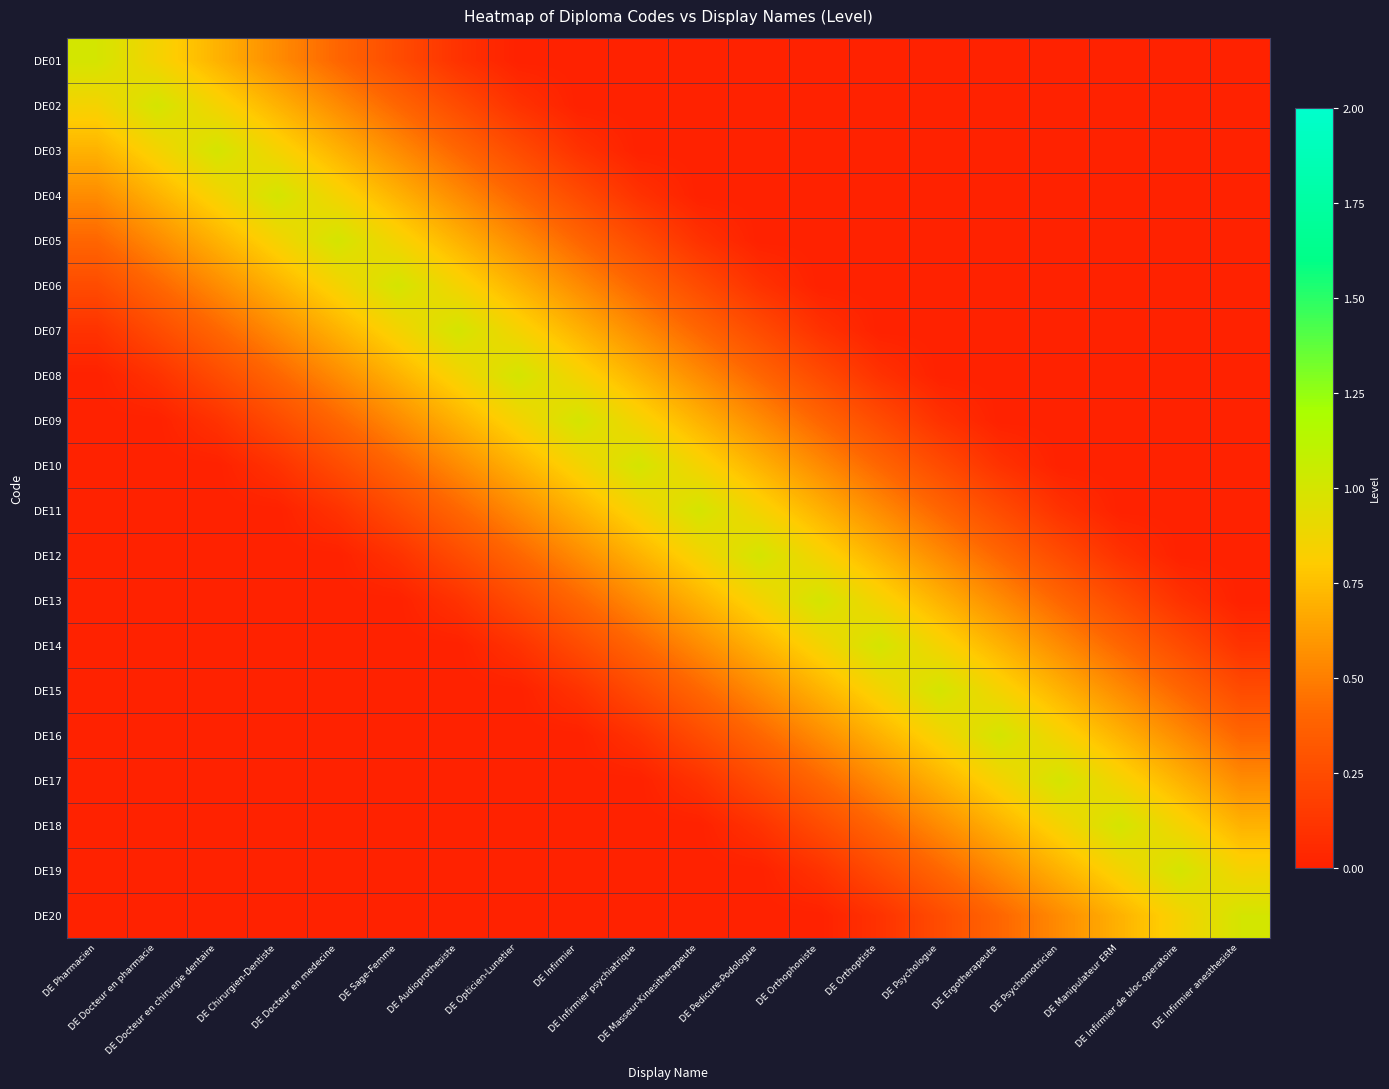

Reading left to right, list all the values displayed in this chart.

DE01: DE Pharmacien=1.0	DE Docteur en pharmacie=0.8	DE Docteur en chirurgie dentaire=0.7	DE Chirurgien-Dentiste=0.6	DE Docteur en medecine=0.4	DE Sage-Femme=0.2	DE Audioprothesiste=0.1	DE Opticien-Lunetier=0.0	DE Infirmier=0.0	DE Infirmier psychiatrique=0.0	DE Masseur-Kinesitherapeute=0.0	DE Pedicure-Podologue=0.0	DE Orthophoniste=0.0	DE Orthoptiste=0.0	DE Psychologue=0.0	DE Ergotherapeute=0.0	DE Psychomotricien=0.0	DE Manipulateur ERM=0.0	DE Infirmier de bloc operatoire=0.0	DE Infirmier anesthesiste=0.0
DE02: DE Pharmacien=0.8	DE Docteur en pharmacie=1.0	DE Docteur en chirurgie dentaire=0.8	DE Chirurgien-Dentiste=0.7	DE Docteur en medecine=0.6	DE Sage-Femme=0.4	DE Audioprothesiste=0.2	DE Opticien-Lunetier=0.1	DE Infirmier=0.0	DE Infirmier psychiatrique=0.0	DE Masseur-Kinesitherapeute=0.0	DE Pedicure-Podologue=0.0	DE Orthophoniste=0.0	DE Orthoptiste=0.0	DE Psychologue=0.0	DE Ergotherapeute=0.0	DE Psychomotricien=0.0	DE Manipulateur ERM=0.0	DE Infirmier de bloc operatoire=0.0	DE Infirmier anesthesiste=0.0
DE03: DE Pharmacien=0.7	DE Docteur en pharmacie=0.8	DE Docteur en chirurgie dentaire=1.0	DE Chirurgien-Dentiste=0.8	DE Docteur en medecine=0.7	DE Sage-Femme=0.6	DE Audioprothesiste=0.4	DE Opticien-Lunetier=0.2	DE Infirmier=0.1	DE Infirmier psychiatrique=0.0	DE Masseur-Kinesitherapeute=0.0	DE Pedicure-Podologue=0.0	DE Orthophoniste=0.0	DE Orthoptiste=0.0	DE Psychologue=0.0	DE Ergotherapeute=0.0	DE Psychomotricien=0.0	DE Manipulateur ERM=0.0	DE Infirmier de bloc operatoire=0.0	DE Infirmier anesthesiste=0.0
DE04: DE Pharmacien=0.6	DE Docteur en pharmacie=0.7	DE Docteur en chirurgie dentaire=0.8	DE Chirurgien-Dentiste=1.0	DE Docteur en medecine=0.8	DE Sage-Femme=0.7	DE Audioprothesiste=0.6	DE Opticien-Lunetier=0.4	DE Infirmier=0.2	DE Infirmier psychiatrique=0.1	DE Masseur-Kinesitherapeute=0.0	DE Pedicure-Podologue=0.0	DE Orthophoniste=0.0	DE Orthoptiste=0.0	DE Psychologue=0.0	DE Ergotherapeute=0.0	DE Psychomotricien=0.0	DE Manipulateur ERM=0.0	DE Infirmier de bloc operatoire=0.0	DE Infirmier anesthesiste=0.0
DE05: DE Pharmacien=0.4	DE Docteur en pharmacie=0.6	DE Docteur en chirurgie dentaire=0.7	DE Chirurgien-Dentiste=0.8	DE Docteur en medecine=1.0	DE Sage-Femme=0.8	DE Audioprothesiste=0.7	DE Opticien-Lunetier=0.6	DE Infirmier=0.4	DE Infirmier psychiatrique=0.2	DE Masseur-Kinesitherapeute=0.1	DE Pedicure-Podologue=0.0	DE Orthophoniste=0.0	DE Orthoptiste=0.0	DE Psychologue=0.0	DE Ergotherapeute=0.0	DE Psychomotricien=0.0	DE Manipulateur ERM=0.0	DE Infirmier de bloc operatoire=0.0	DE Infirmier anesthesiste=0.0
DE06: DE Pharmacien=0.2	DE Docteur en pharmacie=0.4	DE Docteur en chirurgie dentaire=0.6	DE Chirurgien-Dentiste=0.7	DE Docteur en medecine=0.8	DE Sage-Femme=1.0	DE Audioprothesiste=0.8	DE Opticien-Lunetier=0.7	DE Infirmier=0.6	DE Infirmier psychiatrique=0.4	DE Masseur-Kinesitherapeute=0.2	DE Pedicure-Podologue=0.1	DE Orthophoniste=0.0	DE Orthoptiste=0.0	DE Psychologue=0.0	DE Ergotherapeute=0.0	DE Psychomotricien=0.0	DE Manipulateur ERM=0.0	DE Infirmier de bloc operatoire=0.0	DE Infirmier anesthesiste=0.0
DE07: DE Pharmacien=0.1	DE Docteur en pharmacie=0.2	DE Docteur en chirurgie dentaire=0.4	DE Chirurgien-Dentiste=0.6	DE Docteur en medecine=0.7	DE Sage-Femme=0.8	DE Audioprothesiste=1.0	DE Opticien-Lunetier=0.8	DE Infirmier=0.7	DE Infirmier psychiatrique=0.6	DE Masseur-Kinesitherapeute=0.4	DE Pedicure-Podologue=0.2	DE Orthophoniste=0.1	DE Orthoptiste=0.0	DE Psychologue=0.0	DE Ergotherapeute=0.0	DE Psychomotricien=0.0	DE Manipulateur ERM=0.0	DE Infirmier de bloc operatoire=0.0	DE Infirmier anesthesiste=0.0
DE08: DE Pharmacien=0.0	DE Docteur en pharmacie=0.1	DE Docteur en chirurgie dentaire=0.2	DE Chirurgien-Dentiste=0.4	DE Docteur en medecine=0.6	DE Sage-Femme=0.7	DE Audioprothesiste=0.8	DE Opticien-Lunetier=1.0	DE Infirmier=0.8	DE Infirmier psychiatrique=0.7	DE Masseur-Kinesitherapeute=0.6	DE Pedicure-Podologue=0.4	DE Orthophoniste=0.2	DE Orthoptiste=0.1	DE Psychologue=0.0	DE Ergotherapeute=0.0	DE Psychomotricien=0.0	DE Manipulateur ERM=0.0	DE Infirmier de bloc operatoire=0.0	DE Infirmier anesthesiste=0.0
DE09: DE Pharmacien=0.0	DE Docteur en pharmacie=0.0	DE Docteur en chirurgie dentaire=0.1	DE Chirurgien-Dentiste=0.2	DE Docteur en medecine=0.4	DE Sage-Femme=0.6	DE Audioprothesiste=0.7	DE Opticien-Lunetier=0.8	DE Infirmier=1.0	DE Infirmier psychiatrique=0.8	DE Masseur-Kinesitherapeute=0.7	DE Pedicure-Podologue=0.6	DE Orthophoniste=0.4	DE Orthoptiste=0.2	DE Psychologue=0.1	DE Ergotherapeute=0.0	DE Psychomotricien=0.0	DE Manipulateur ERM=0.0	DE Infirmier de bloc operatoire=0.0	DE Infirmier anesthesiste=0.0
DE10: DE Pharmacien=0.0	DE Docteur en pharmacie=0.0	DE Docteur en chirurgie dentaire=0.0	DE Chirurgien-Dentiste=0.1	DE Docteur en medecine=0.2	DE Sage-Femme=0.4	DE Audioprothesiste=0.6	DE Opticien-Lunetier=0.7	DE Infirmier=0.8	DE Infirmier psychiatrique=1.0	DE Masseur-Kinesitherapeute=0.8	DE Pedicure-Podologue=0.7	DE Orthophoniste=0.6	DE Orthoptiste=0.4	DE Psychologue=0.2	DE Ergotherapeute=0.1	DE Psychomotricien=0.0	DE Manipulateur ERM=0.0	DE Infirmier de bloc operatoire=0.0	DE Infirmier anesthesiste=0.0
DE11: DE Pharmacien=0.0	DE Docteur en pharmacie=0.0	DE Docteur en chirurgie dentaire=0.0	DE Chirurgien-Dentiste=0.0	DE Docteur en medecine=0.1	DE Sage-Femme=0.2	DE Audioprothesiste=0.4	DE Opticien-Lunetier=0.6	DE Infirmier=0.7	DE Infirmier psychiatrique=0.8	DE Masseur-Kinesitherapeute=1.0	DE Pedicure-Podologue=0.8	DE Orthophoniste=0.7	DE Orthoptiste=0.6	DE Psychologue=0.4	DE Ergotherapeute=0.2	DE Psychomotricien=0.1	DE Manipulateur ERM=0.0	DE Infirmier de bloc operatoire=0.0	DE Infirmier anesthesiste=0.0
DE12: DE Pharmacien=0.0	DE Docteur en pharmacie=0.0	DE Docteur en chirurgie dentaire=0.0	DE Chirurgien-Dentiste=0.0	DE Docteur en medecine=0.0	DE Sage-Femme=0.1	DE Audioprothesiste=0.2	DE Opticien-Lunetier=0.4	DE Infirmier=0.6	DE Infirmier psychiatrique=0.7	DE Masseur-Kinesitherapeute=0.8	DE Pedicure-Podologue=1.0	DE Orthophoniste=0.8	DE Orthoptiste=0.7	DE Psychologue=0.6	DE Ergotherapeute=0.4	DE Psychomotricien=0.2	DE Manipulateur ERM=0.1	DE Infirmier de bloc operatoire=0.0	DE Infirmier anesthesiste=0.0
DE13: DE Pharmacien=0.0	DE Docteur en pharmacie=0.0	DE Docteur en chirurgie dentaire=0.0	DE Chirurgien-Dentiste=0.0	DE Docteur en medecine=0.0	DE Sage-Femme=0.0	DE Audioprothesiste=0.1	DE Opticien-Lunetier=0.2	DE Infirmier=0.4	DE Infirmier psychiatrique=0.6	DE Masseur-Kinesitherapeute=0.7	DE Pedicure-Podologue=0.8	DE Orthophoniste=1.0	DE Orthoptiste=0.8	DE Psychologue=0.7	DE Ergotherapeute=0.6	DE Psychomotricien=0.4	DE Manipulateur ERM=0.2	DE Infirmier de bloc operatoire=0.1	DE Infirmier anesthesiste=0.0
DE14: DE Pharmacien=0.0	DE Docteur en pharmacie=0.0	DE Docteur en chirurgie dentaire=0.0	DE Chirurgien-Dentiste=0.0	DE Docteur en medecine=0.0	DE Sage-Femme=0.0	DE Audioprothesiste=0.0	DE Opticien-Lunetier=0.1	DE Infirmier=0.2	DE Infirmier psychiatrique=0.4	DE Masseur-Kinesitherapeute=0.6	DE Pedicure-Podologue=0.7	DE Orthophoniste=0.8	DE Orthoptiste=1.0	DE Psychologue=0.8	DE Ergotherapeute=0.7	DE Psychomotricien=0.6	DE Manipulateur ERM=0.4	DE Infirmier de bloc operatoire=0.2	DE Infirmier anesthesiste=0.1
DE15: DE Pharmacien=0.0	DE Docteur en pharmacie=0.0	DE Docteur en chirurgie dentaire=0.0	DE Chirurgien-Dentiste=0.0	DE Docteur en medecine=0.0	DE Sage-Femme=0.0	DE Audioprothesiste=0.0	DE Opticien-Lunetier=0.0	DE Infirmier=0.1	DE Infirmier psychiatrique=0.2	DE Masseur-Kinesitherapeute=0.4	DE Pedicure-Podologue=0.6	DE Orthophoniste=0.7	DE Orthoptiste=0.8	DE Psychologue=1.0	DE Ergotherapeute=0.8	DE Psychomotricien=0.7	DE Manipulateur ERM=0.6	DE Infirmier de bloc operatoire=0.4	DE Infirmier anesthesiste=0.2
DE16: DE Pharmacien=0.0	DE Docteur en pharmacie=0.0	DE Docteur en chirurgie dentaire=0.0	DE Chirurgien-Dentiste=0.0	DE Docteur en medecine=0.0	DE Sage-Femme=0.0	DE Audioprothesiste=0.0	DE Opticien-Lunetier=0.0	DE Infirmier=0.0	DE Infirmier psychiatrique=0.1	DE Masseur-Kinesitherapeute=0.2	DE Pedicure-Podologue=0.4	DE Orthophoniste=0.6	DE Orthoptiste=0.7	DE Psychologue=0.8	DE Ergotherapeute=1.0	DE Psychomotricien=0.8	DE Manipulateur ERM=0.7	DE Infirmier de bloc operatoire=0.6	DE Infirmier anesthesiste=0.4
DE17: DE Pharmacien=0.0	DE Docteur en pharmacie=0.0	DE Docteur en chirurgie dentaire=0.0	DE Chirurgien-Dentiste=0.0	DE Docteur en medecine=0.0	DE Sage-Femme=0.0	DE Audioprothesiste=0.0	DE Opticien-Lunetier=0.0	DE Infirmier=0.0	DE Infirmier psychiatrique=0.0	DE Masseur-Kinesitherapeute=0.1	DE Pedicure-Podologue=0.2	DE Orthophoniste=0.4	DE Orthoptiste=0.6	DE Psychologue=0.7	DE Ergotherapeute=0.8	DE Psychomotricien=1.0	DE Manipulateur ERM=0.8	DE Infirmier de bloc operatoire=0.7	DE Infirmier anesthesiste=0.6
DE18: DE Pharmacien=0.0	DE Docteur en pharmacie=0.0	DE Docteur en chirurgie dentaire=0.0	DE Chirurgien-Dentiste=0.0	DE Docteur en medecine=0.0	DE Sage-Femme=0.0	DE Audioprothesiste=0.0	DE Opticien-Lunetier=0.0	DE Infirmier=0.0	DE Infirmier psychiatrique=0.0	DE Masseur-Kinesitherapeute=0.0	DE Pedicure-Podologue=0.1	DE Orthophoniste=0.2	DE Orthoptiste=0.4	DE Psychologue=0.6	DE Ergotherapeute=0.7	DE Psychomotricien=0.8	DE Manipulateur ERM=1.0	DE Infirmier de bloc operatoire=0.8	DE Infirmier anesthesiste=0.7
DE19: DE Pharmacien=0.0	DE Docteur en pharmacie=0.0	DE Docteur en chirurgie dentaire=0.0	DE Chirurgien-Dentiste=0.0	DE Docteur en medecine=0.0	DE Sage-Femme=0.0	DE Audioprothesiste=0.0	DE Opticien-Lunetier=0.0	DE Infirmier=0.0	DE Infirmier psychiatrique=0.0	DE Masseur-Kinesitherapeute=0.0	DE Pedicure-Podologue=0.0	DE Orthophoniste=0.1	DE Orthoptiste=0.2	DE Psychologue=0.4	DE Ergotherapeute=0.6	DE Psychomotricien=0.7	DE Manipulateur ERM=0.8	DE Infirmier de bloc operatoire=1.0	DE Infirmier anesthesiste=0.8
DE20: DE Pharmacien=0.0	DE Docteur en pharmacie=0.0	DE Docteur en chirurgie dentaire=0.0	DE Chirurgien-Dentiste=0.0	DE Docteur en medecine=0.0	DE Sage-Femme=0.0	DE Audioprothesiste=0.0	DE Opticien-Lunetier=0.0	DE Infirmier=0.0	DE Infirmier psychiatrique=0.0	DE Masseur-Kinesitherapeute=0.0	DE Pedicure-Podologue=0.0	DE Orthophoniste=0.0	DE Orthoptiste=0.1	DE Psychologue=0.2	DE Ergotherapeute=0.4	DE Psychomotricien=0.6	DE Manipulateur ERM=0.7	DE Infirmier de bloc operatoire=0.8	DE Infirmier anesthesiste=1.0